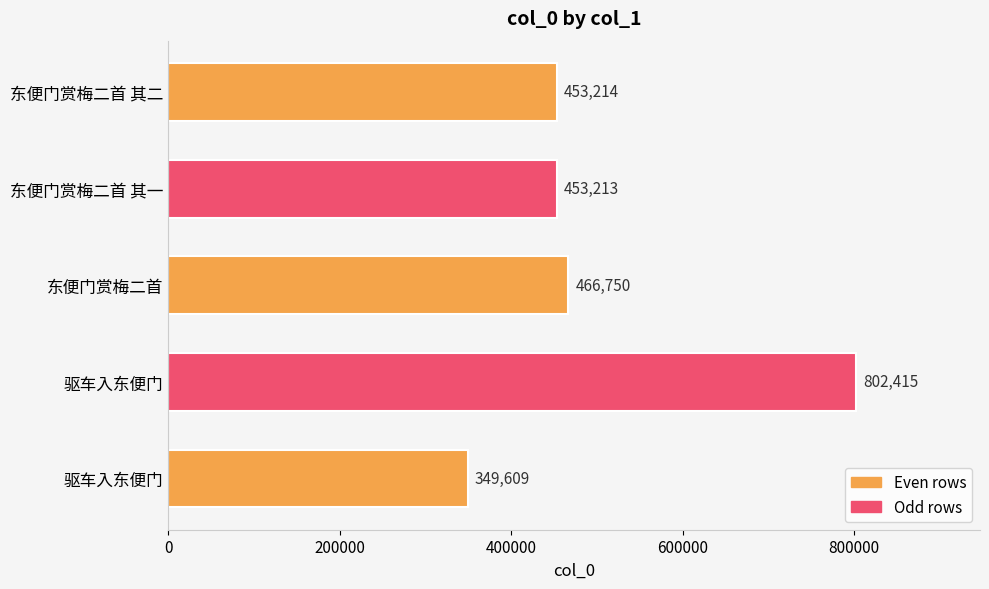

Are the bars grouped side by side (vs. stacked)?

No